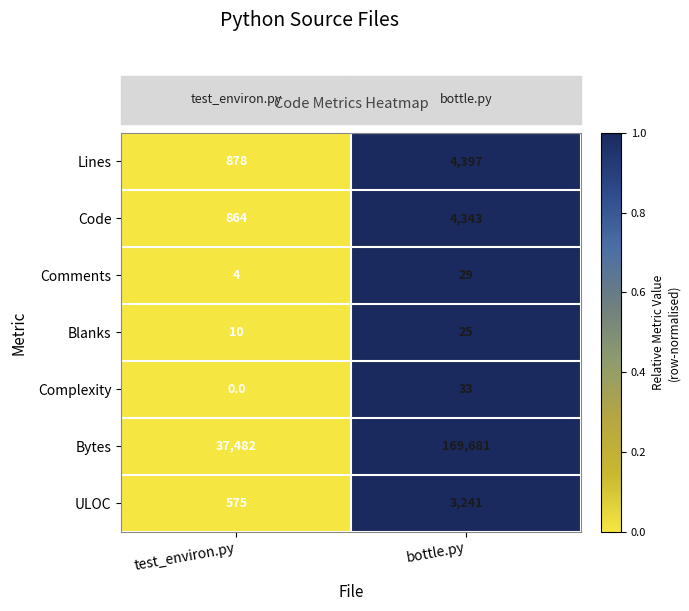

At which label is Blanks closest to 17?

test_environ.py